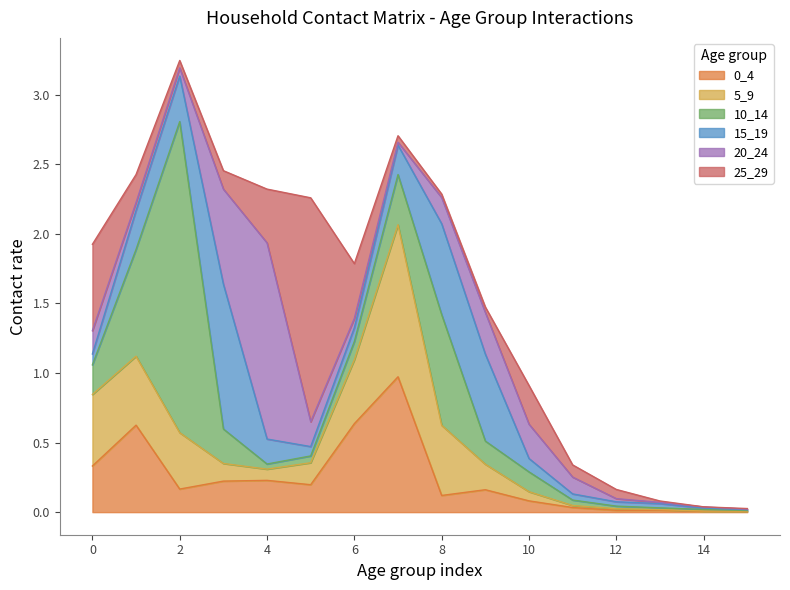

Reading left to right, extract all data points from this chart.

0_4: 0=0.3	1=0.6	2=0.2	3=0.2	4=0.2	5=0.2	6=0.6	7=1.0	8=0.1	9=0.2	10=0.1	11=0.0	12=0.0	13=0.0	14=0.0	15=0.0
5_9: 0=0.5	1=0.5	2=0.4	3=0.1	4=0.1	5=0.2	6=0.5	7=1.1	8=0.5	9=0.2	10=0.1	11=0.0	12=0.0	13=0.0	14=0.0	15=0.0
10_14: 0=0.2	1=0.8	2=2.2	3=0.2	4=0.0	5=0.0	6=0.1	7=0.4	8=0.8	9=0.2	10=0.1	11=0.0	12=0.0	13=0.0	14=0.0	15=0.0
15_19: 0=0.1	1=0.3	2=0.3	3=1.0	4=0.2	5=0.1	6=0.1	7=0.2	8=0.7	9=0.6	10=0.1	11=0.0	12=0.0	13=0.0	14=0.0	15=0.0
20_24: 0=0.2	1=0.1	2=0.1	3=0.7	4=1.4	5=0.2	6=0.1	7=0.0	8=0.2	9=0.3	10=0.2	11=0.1	12=0.0	13=0.0	14=0.0	15=0.0
25_29: 0=0.6	1=0.2	2=0.1	3=0.1	4=0.4	5=1.6	6=0.4	7=0.0	8=0.0	9=0.0	10=0.3	11=0.1	12=0.1	13=0.0	14=0.0	15=0.0